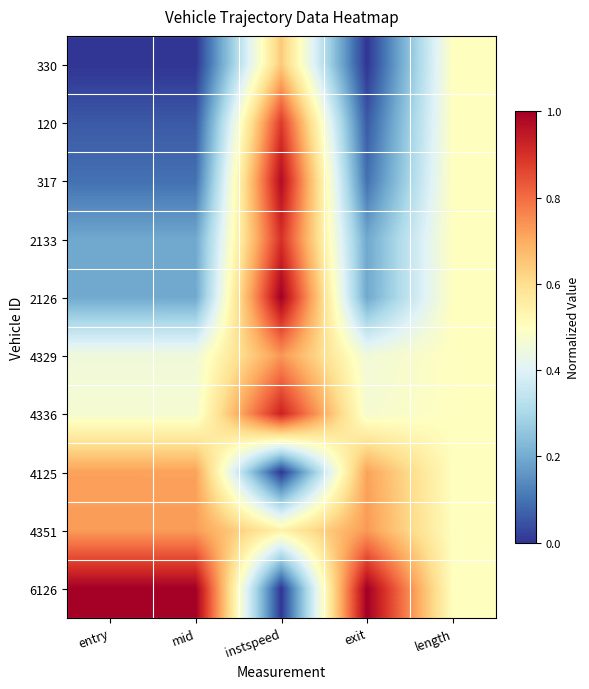

Reading left to right, list all the values displayed in this chart.

330: entry=0.0	mid=0.0	instspeed=0.6	exit=0.0	length=0.5
120: entry=0.1	mid=0.1	instspeed=0.9	exit=0.1	length=0.5
317: entry=0.1	mid=0.1	instspeed=1.0	exit=0.1	length=0.5
2133: entry=0.2	mid=0.2	instspeed=0.9	exit=0.2	length=0.5
2126: entry=0.2	mid=0.2	instspeed=1.0	exit=0.2	length=0.5
4329: entry=0.5	mid=0.5	instspeed=0.7	exit=0.5	length=0.5
4336: entry=0.5	mid=0.5	instspeed=0.9	exit=0.5	length=0.5
4125: entry=0.7	mid=0.7	instspeed=0.0	exit=0.7	length=0.5
4351: entry=0.7	mid=0.7	instspeed=0.5	exit=0.7	length=0.5
6126: entry=1.0	mid=1.0	instspeed=0.0	exit=1.0	length=0.5